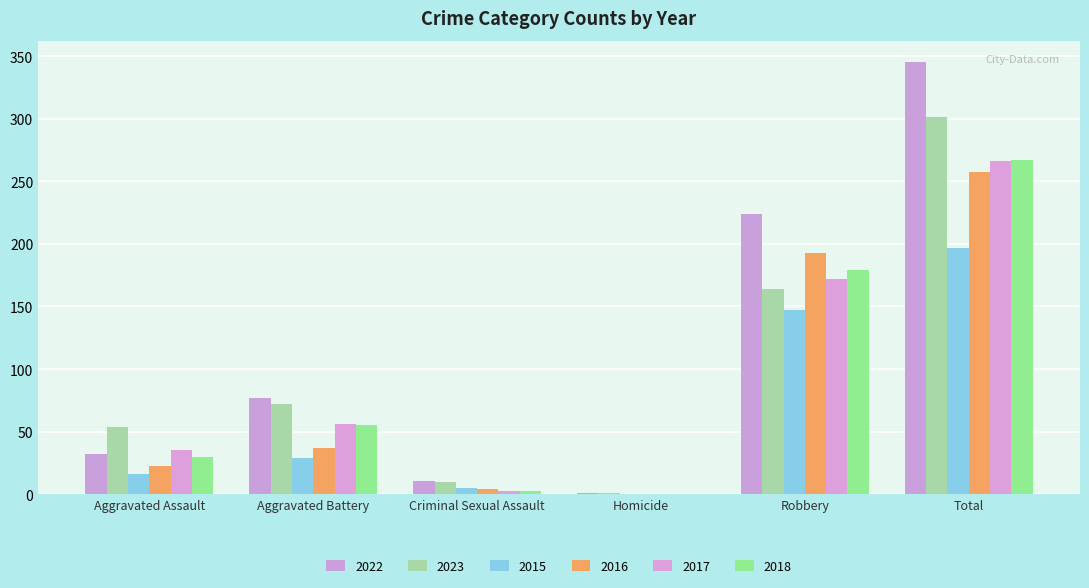

Between Criminal Sexual Assault and Robbery, which series saw the biggest shift?

2022